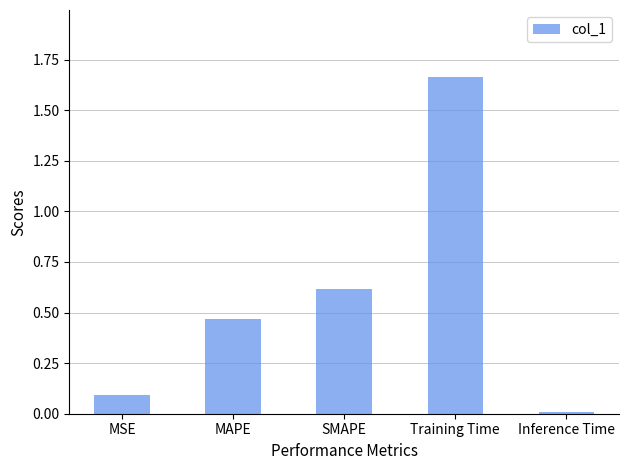

Between Inference Time and MAPE, which is larger?

MAPE